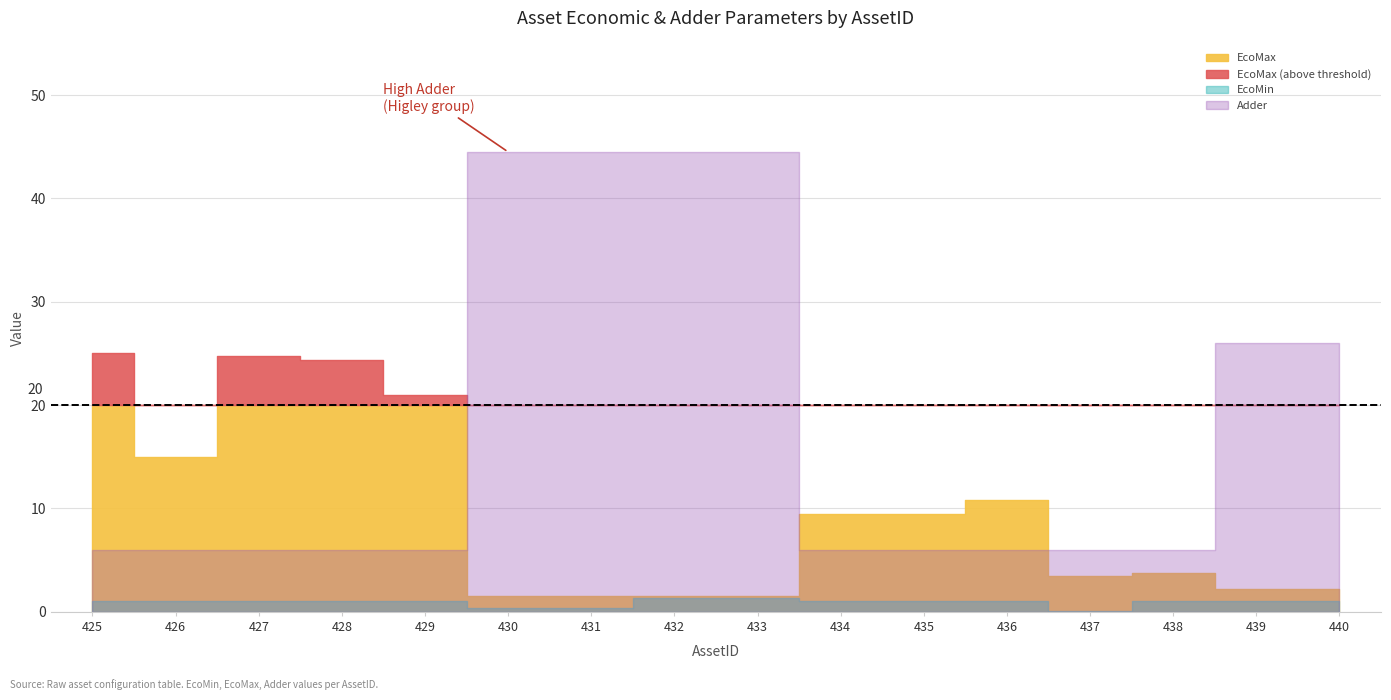

What is the maximum value shown in the chart?

44.5